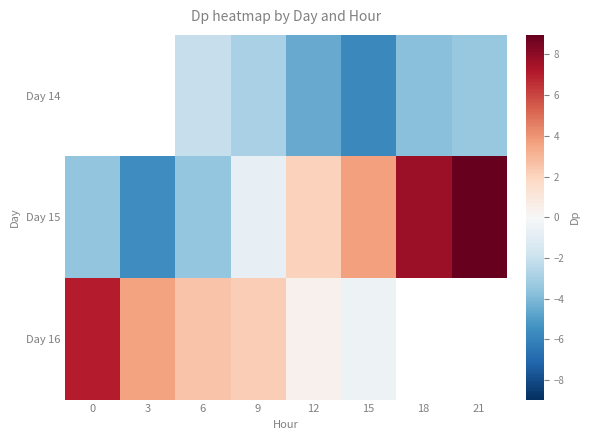

Which series has the largest range (max minus min)?

Day 15